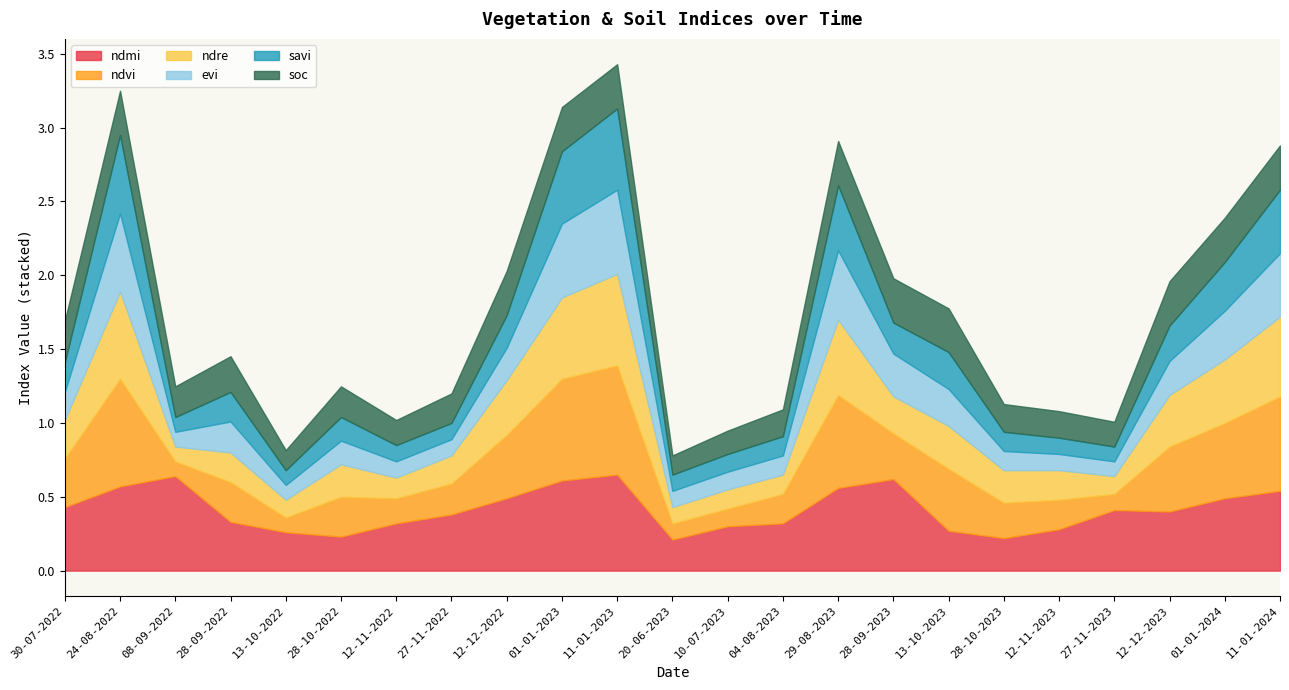

Where do soc and savi first cross each other?

30-07-2022 and 24-08-2022